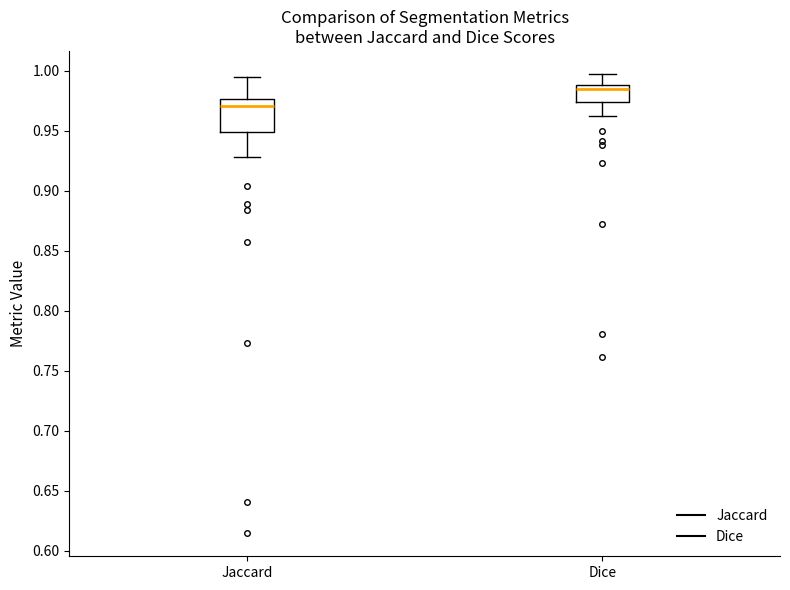

Reading left to right, transcribe this box plot: for each box, give where its median line is, the range the box spans, and where its two whiskers end, as read against the y-axis. The values are not printed on the chart, so give them approximately, as read against the axis.

Jaccard: median 0.970, box 0.950 to 0.975, whiskers 0.930 to 0.995
Dice: median 0.985, box 0.975 to 0.990, whiskers 0.965 to 0.995